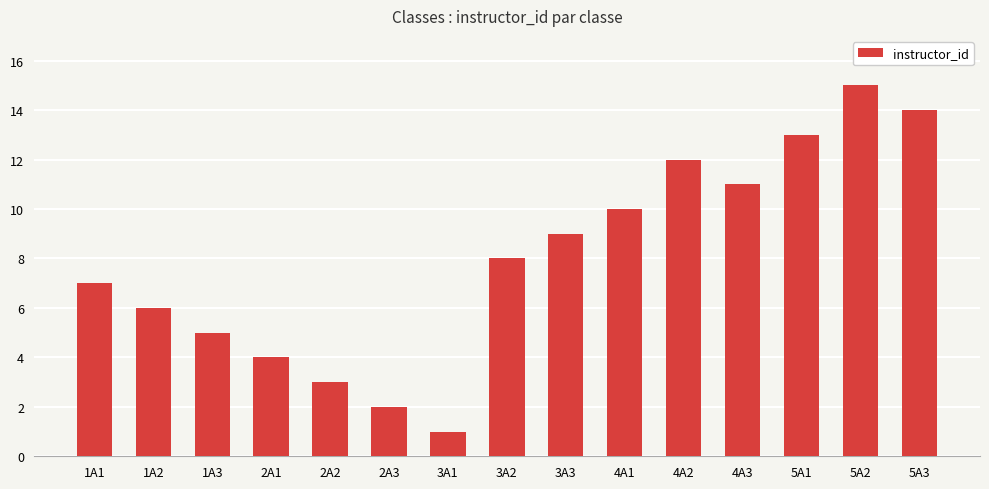

What is the minimum value shown in the chart?

1